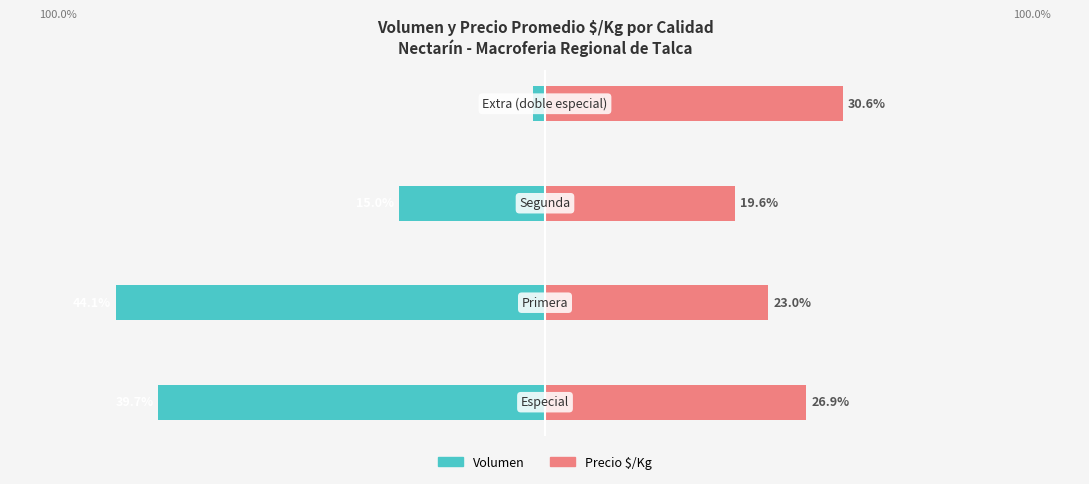

Reading left to right, list all the values displayed in this chart.

Volumen: -39.7	-44.1	-15.0	-1.2
Precio $/Kg: 26.9	23.0	19.6	30.6